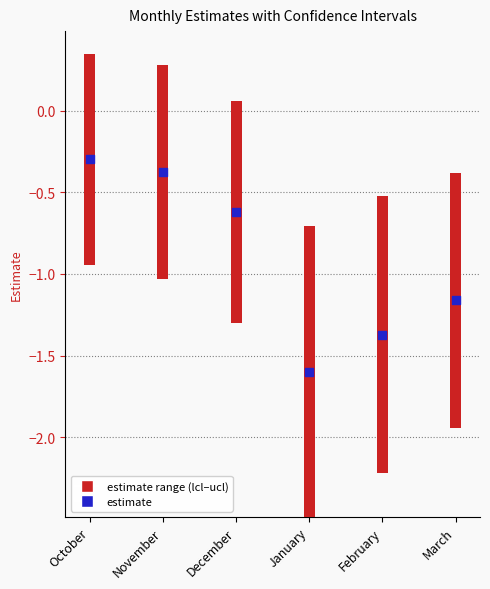

What is the change in value from November to February?

-1.0